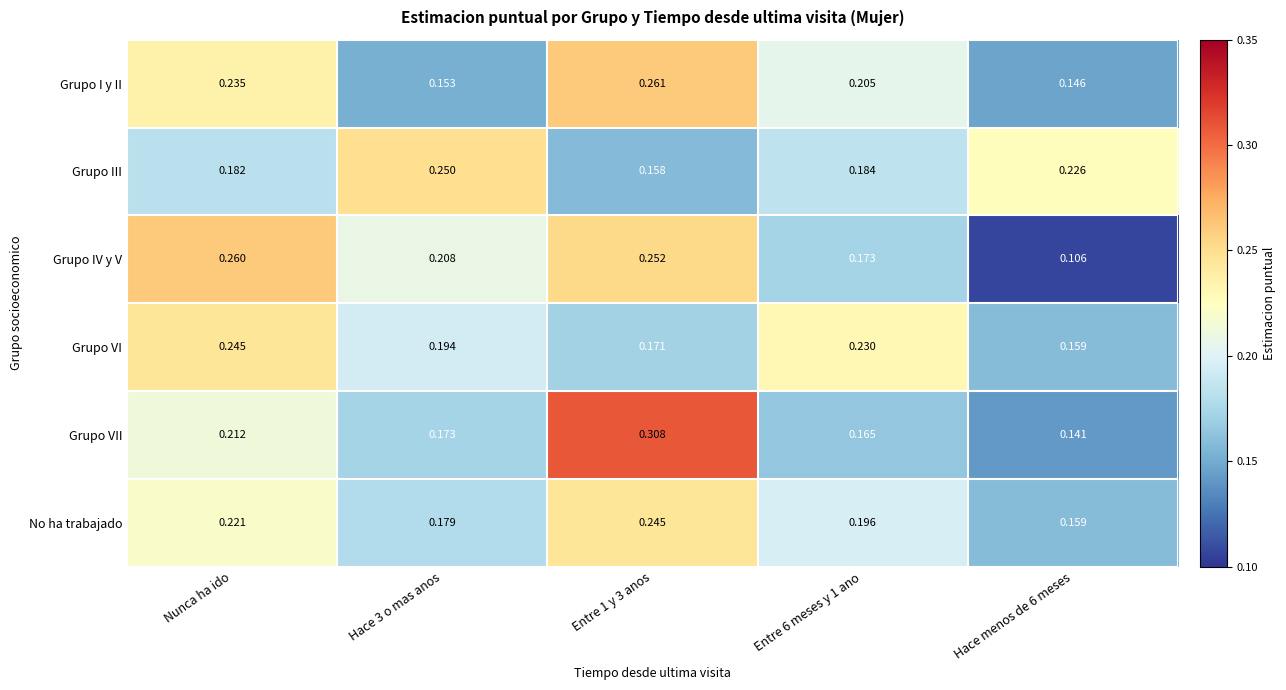

Which category has the highest value in the Grupo VI series?

Nunca ha ido